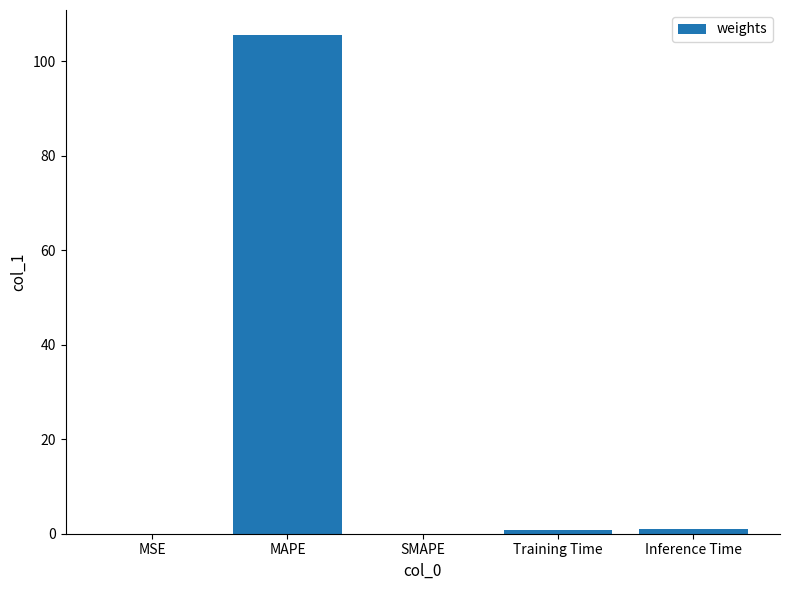

What is the sum of all values?

107.3